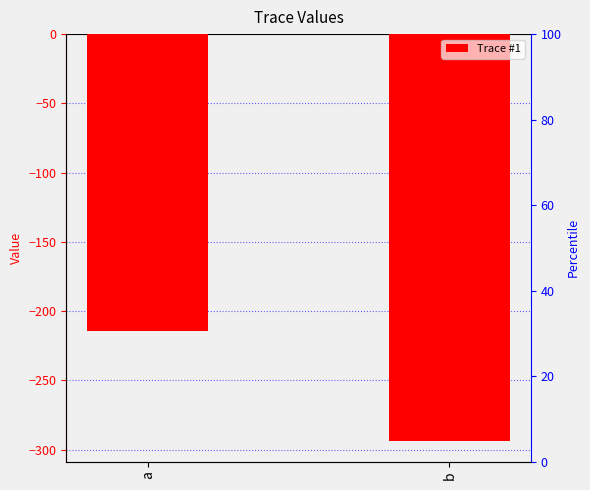

Rank the categories by value from lowest to highest.

b, a